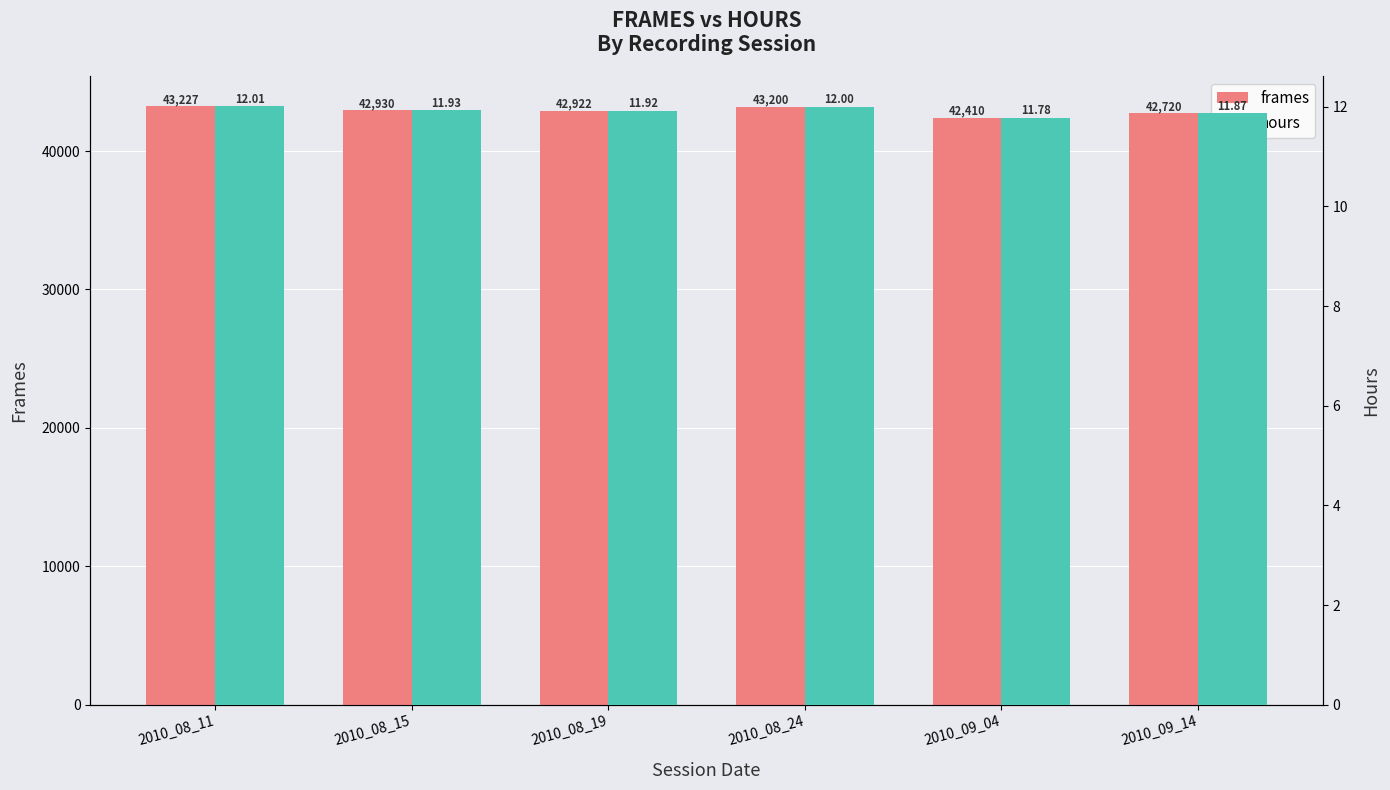

What is the average value of the frames series?

42901.5